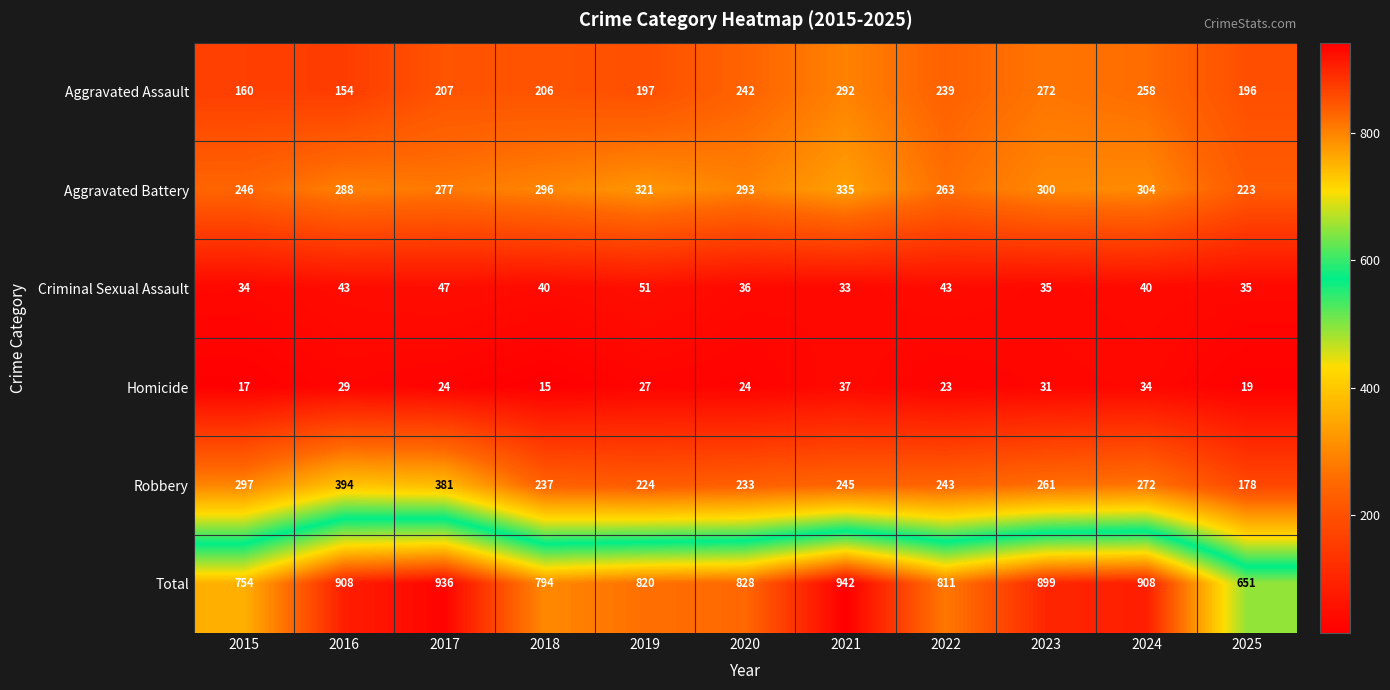

Rank the series by their maximum value, from highest to lowest.

Total, Robbery, Aggravated Battery, Aggravated Assault, Criminal Sexual Assault, Homicide